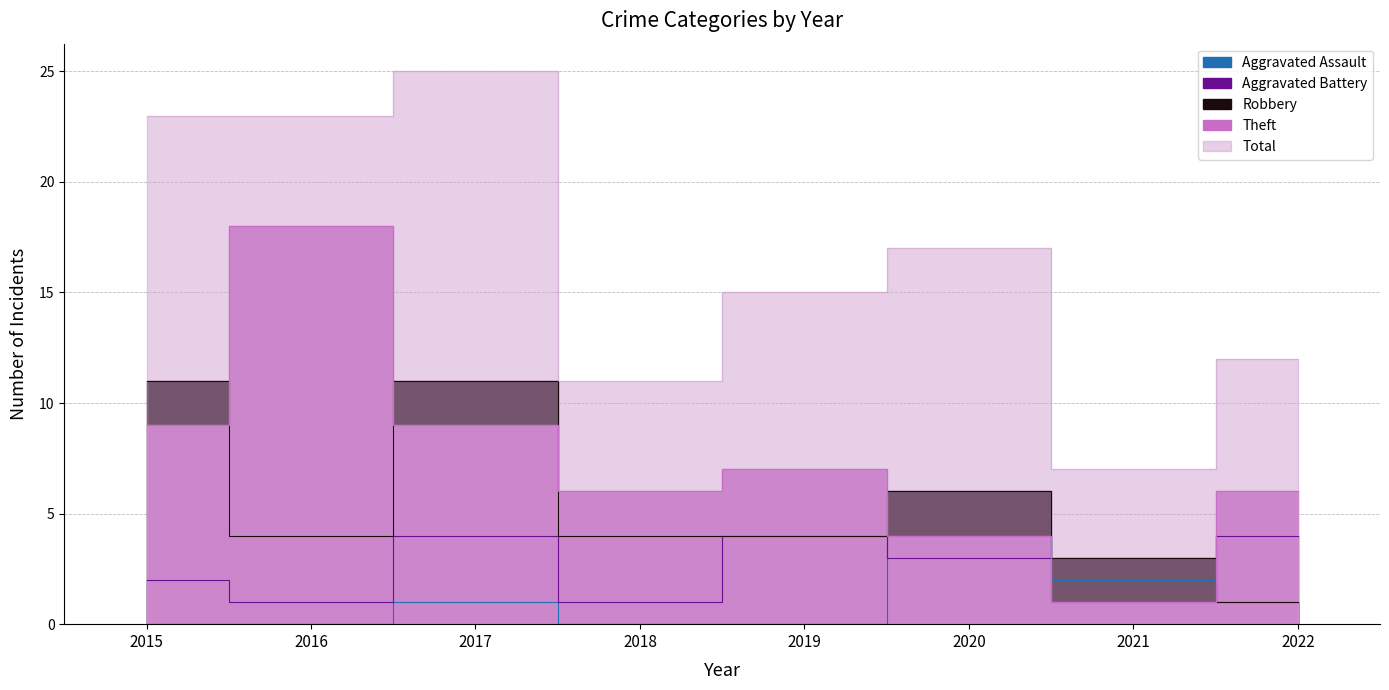

What is the spread (max minus min) of values at 2016?

23